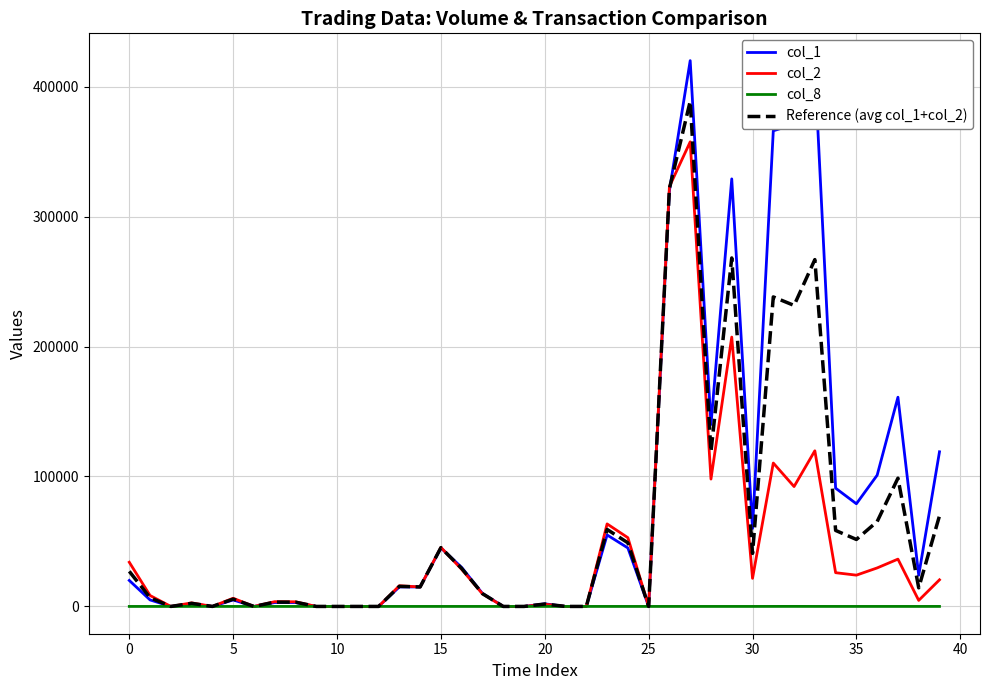

Rank the series by their maximum value, from highest to lowest.

col_1, Reference (avg col_1+col_2), col_2, col_8